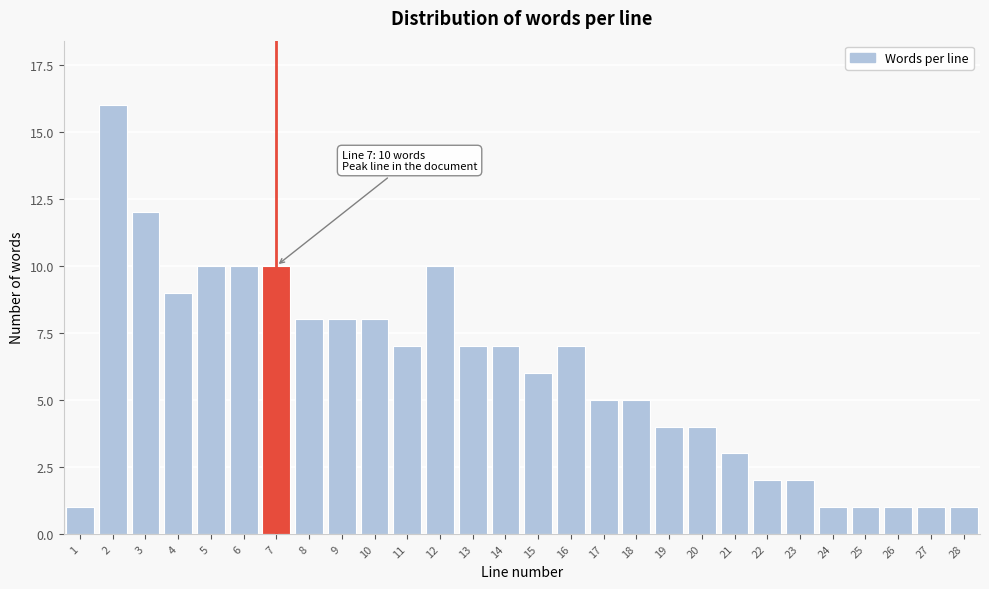

Reading left to right, what are all the values shown in this chart?

1	16	12	9	10	10	10	8	8	8	7	10	7	7	6	7	5	5	4	4	3	2	2	1	1	1	1	1